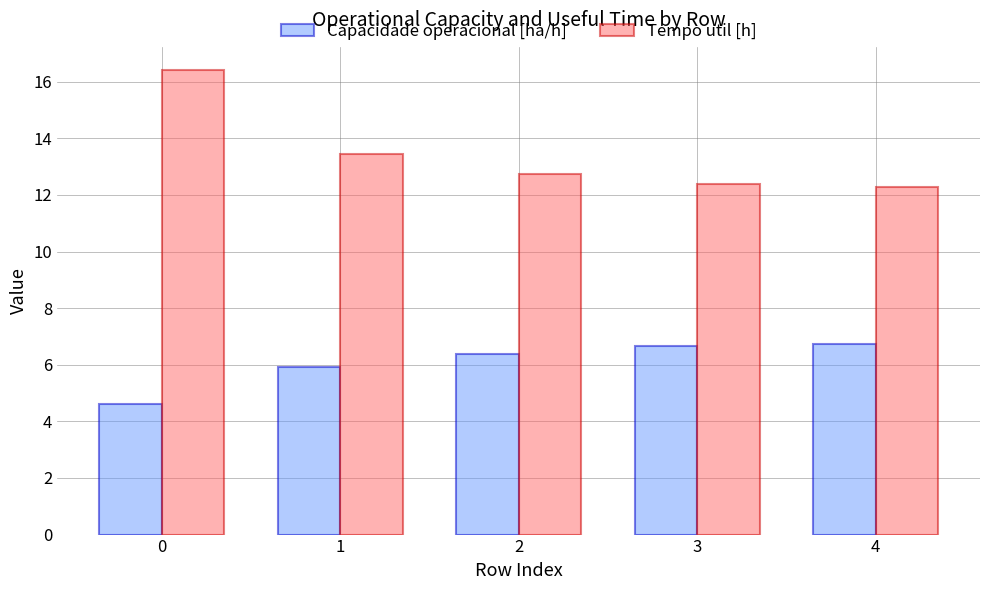

At 4, list the series in order from smallest to largest.

Capacidade operacional [ha/h], Tempo util [h]